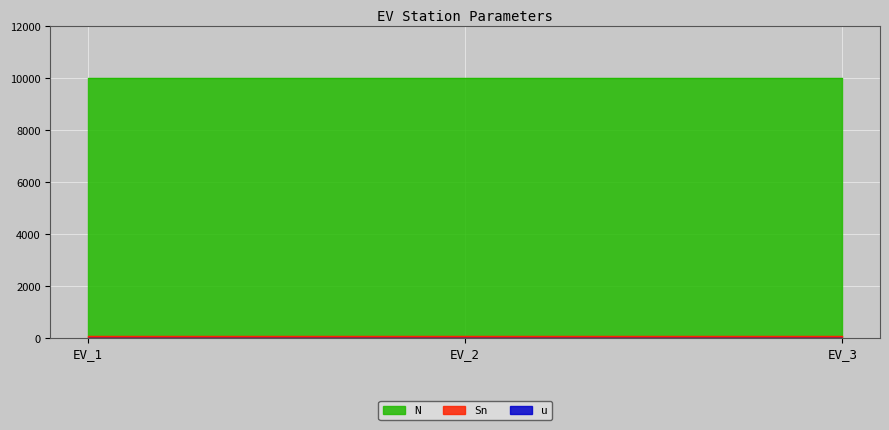

Does the chart display data point markers on the line(s)?

No